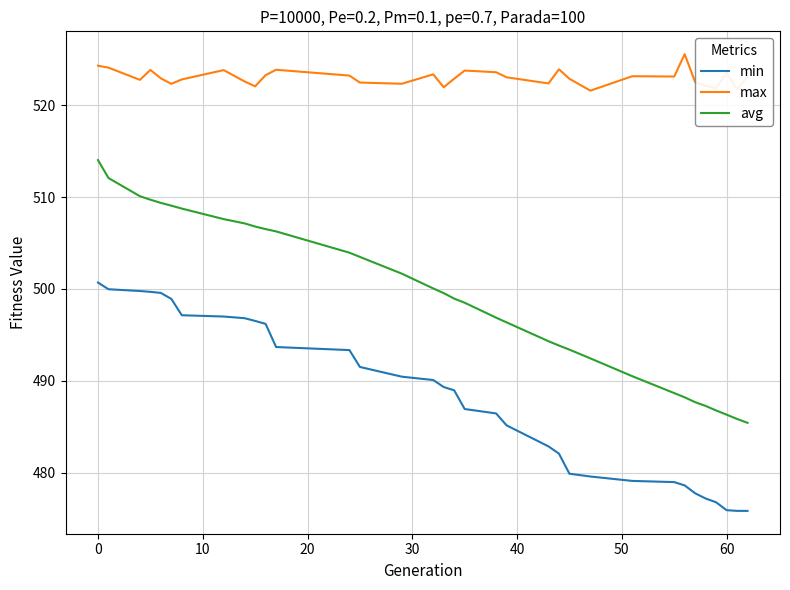

True or false: min and avg intersect in this chart.

False